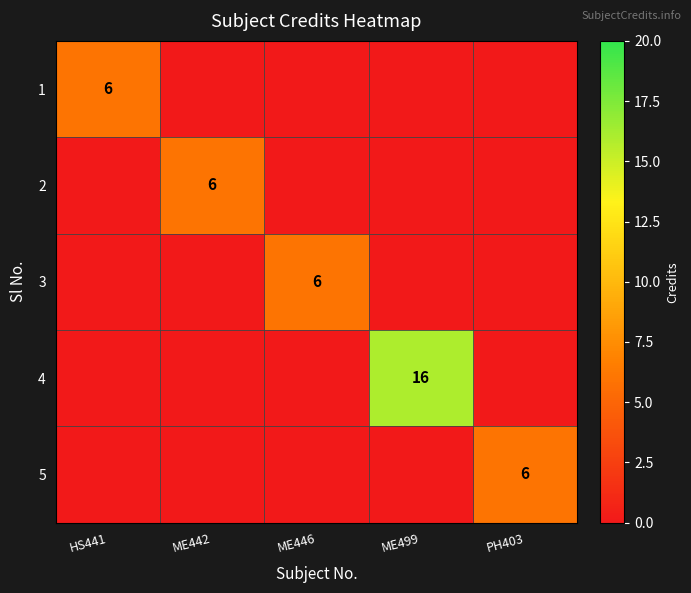

Is it true that 1 equals 8 at HS441?

False